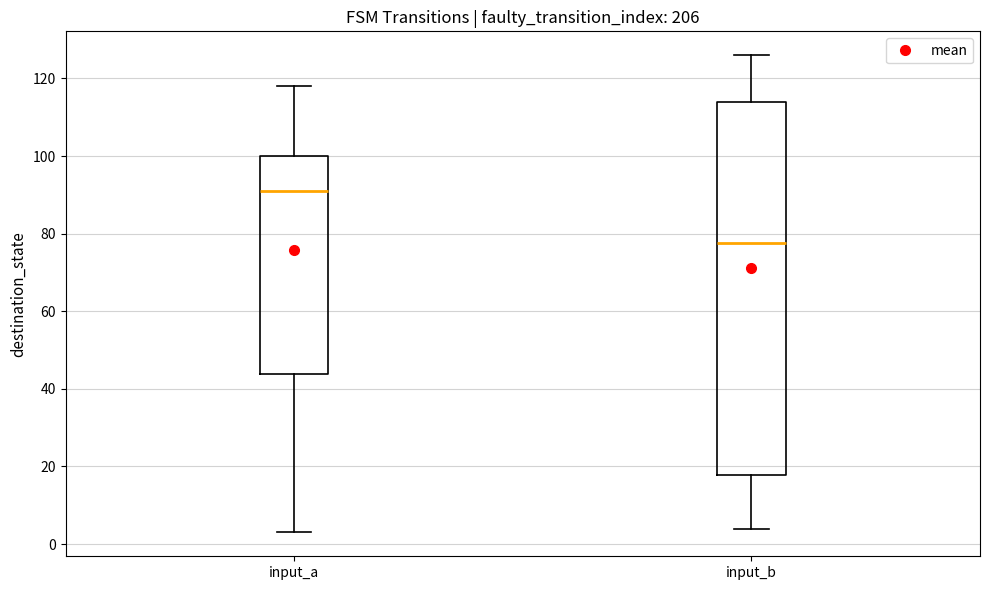

Which box has the highest median line?

input_a